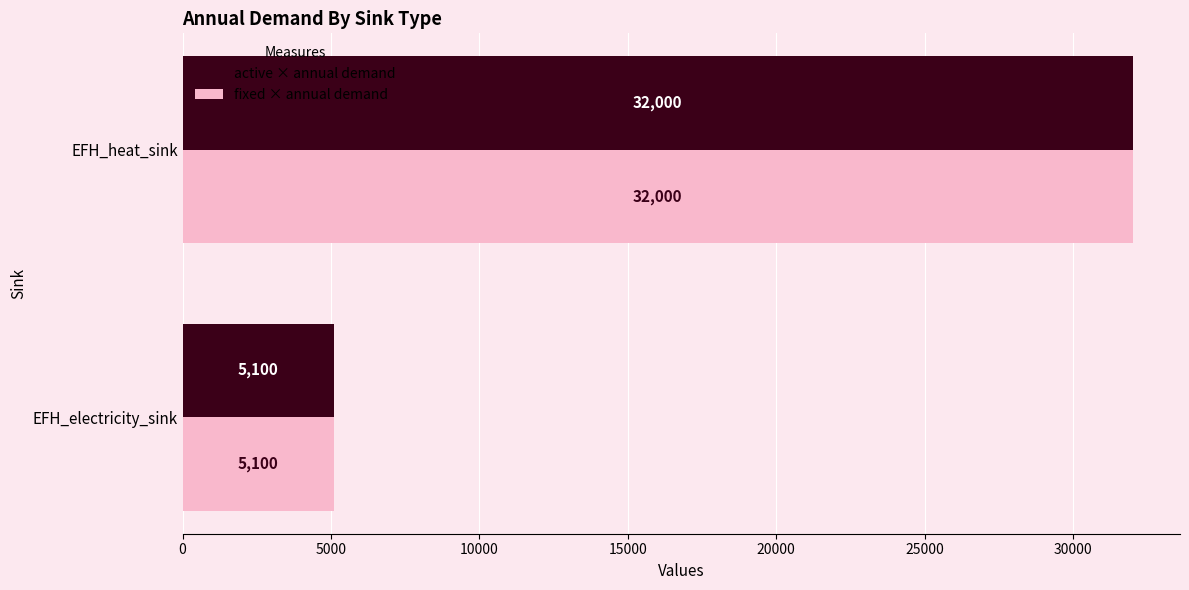

List the labels in order of active × annual demand value, smallest first.

EFH_electricity_sink, EFH_heat_sink